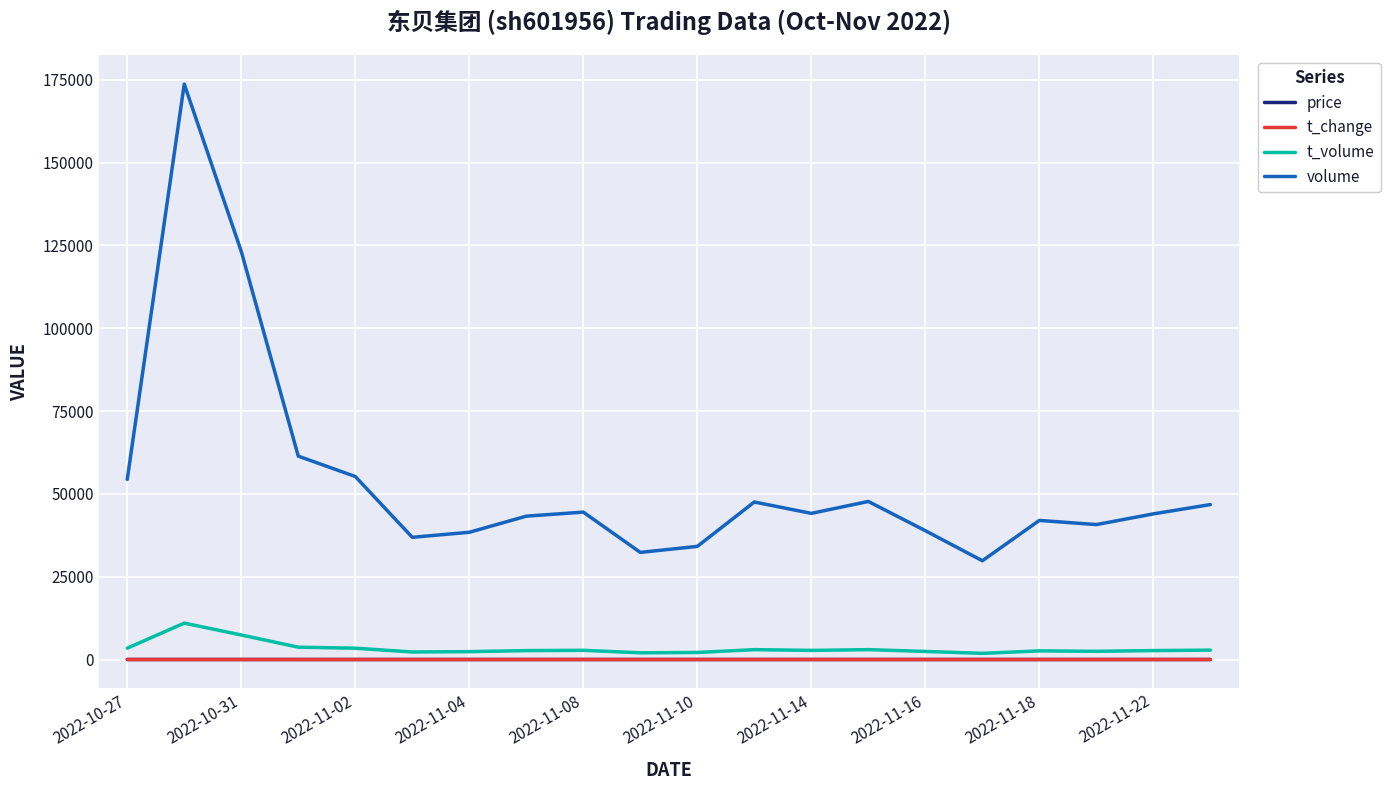

Which series has the largest total across all categories?

volume